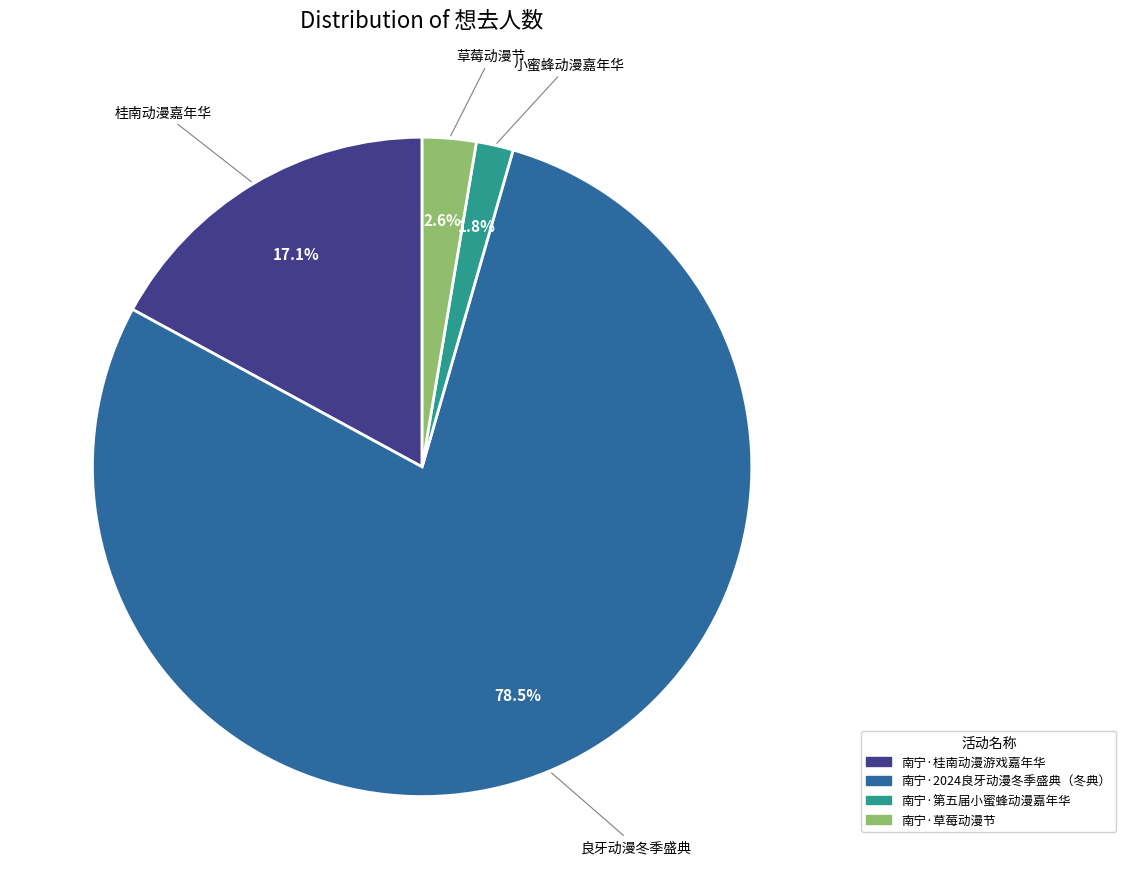

To the nearest percent, what is the combined percentage of 南宁·2024良牙动漫冬季盛典（冬典） and 南宁·草莓动漫节?

81%